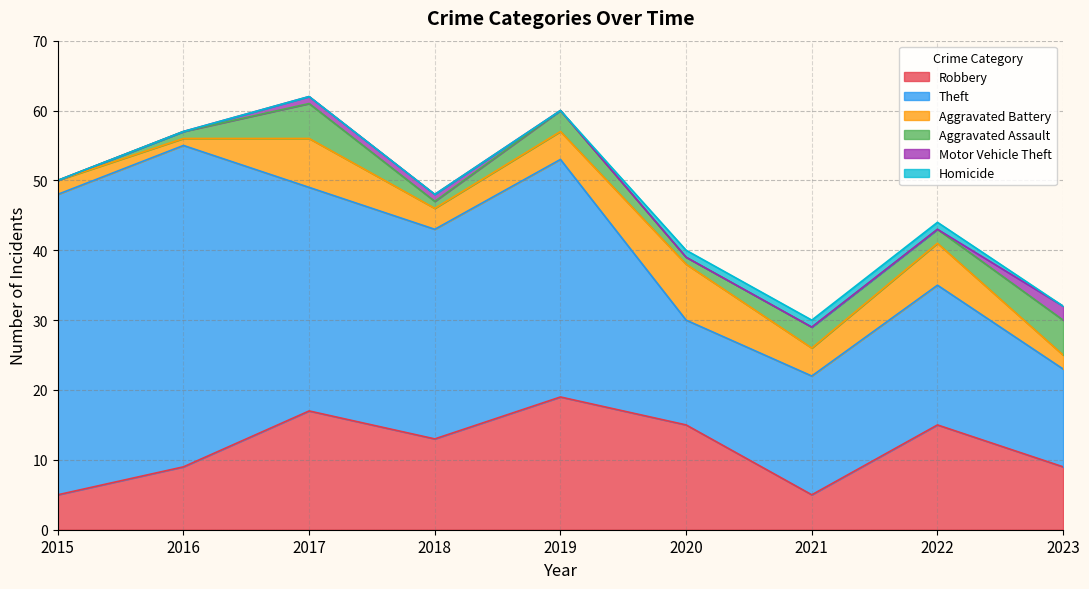

What is the spread (max minus min) of values at 2018?

30